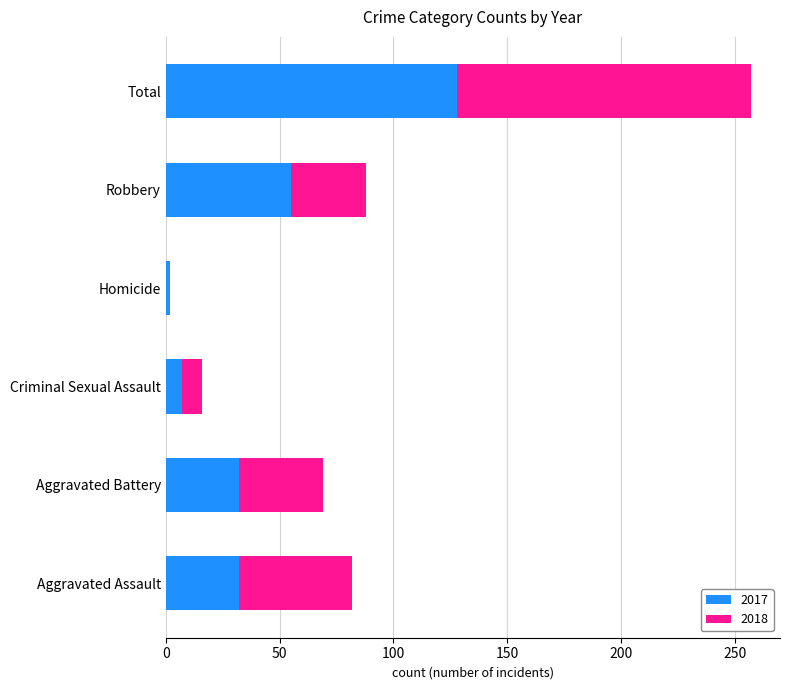

The 2017 series shows 28 at Total. True or false?

False